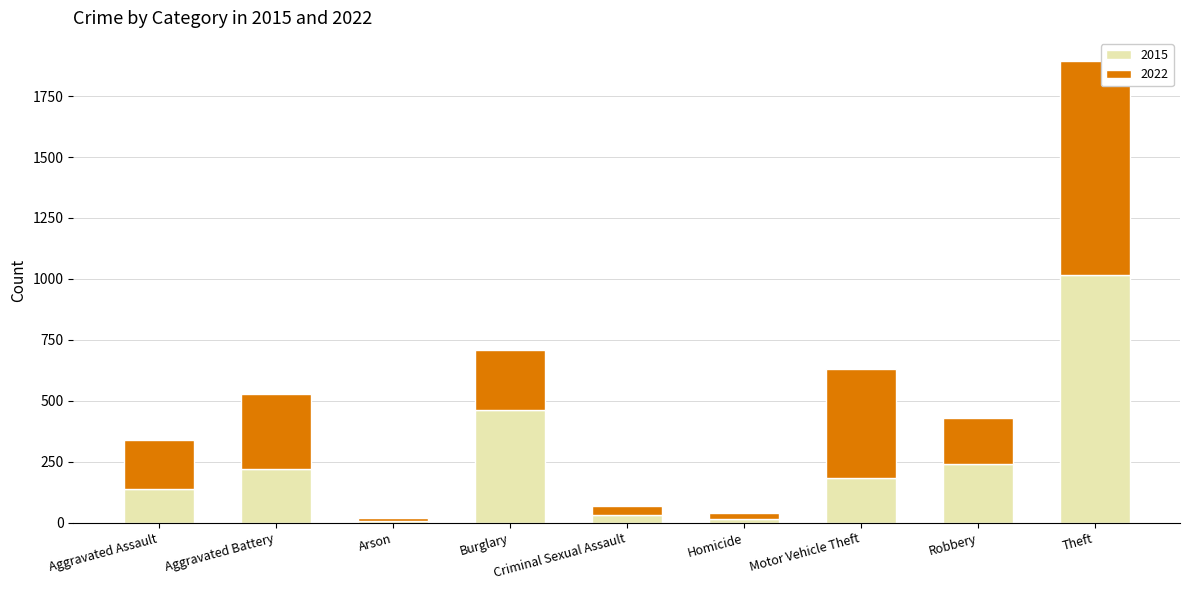

What is the difference between the maximum and minimum values in the 2015 series?

1009